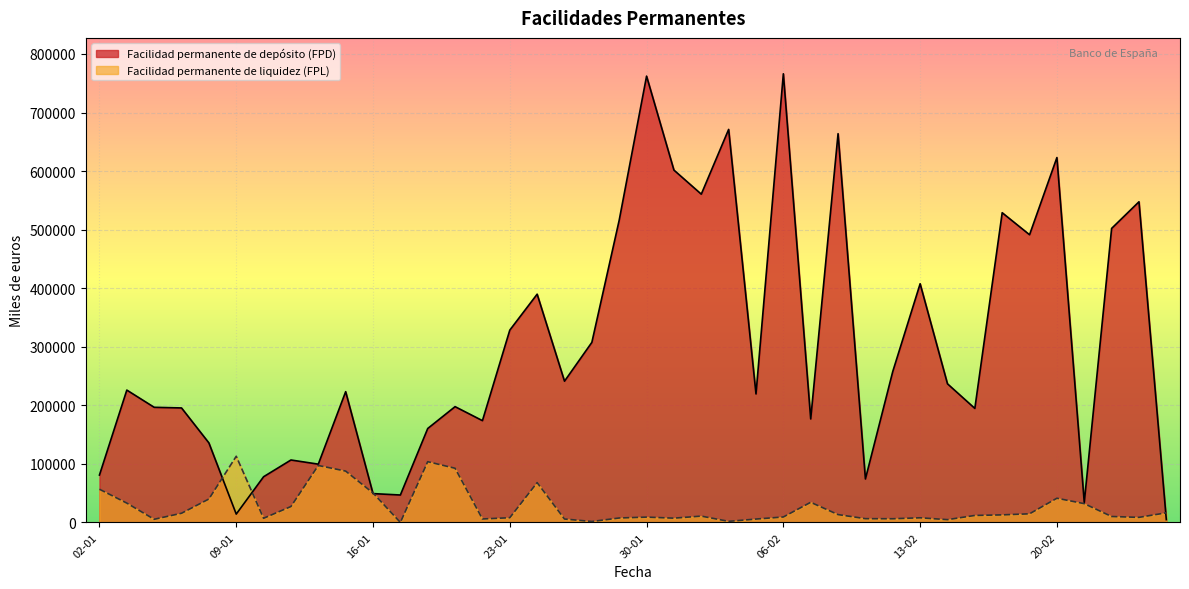

Which has a higher value, 10-02 or 02-01?

10-02